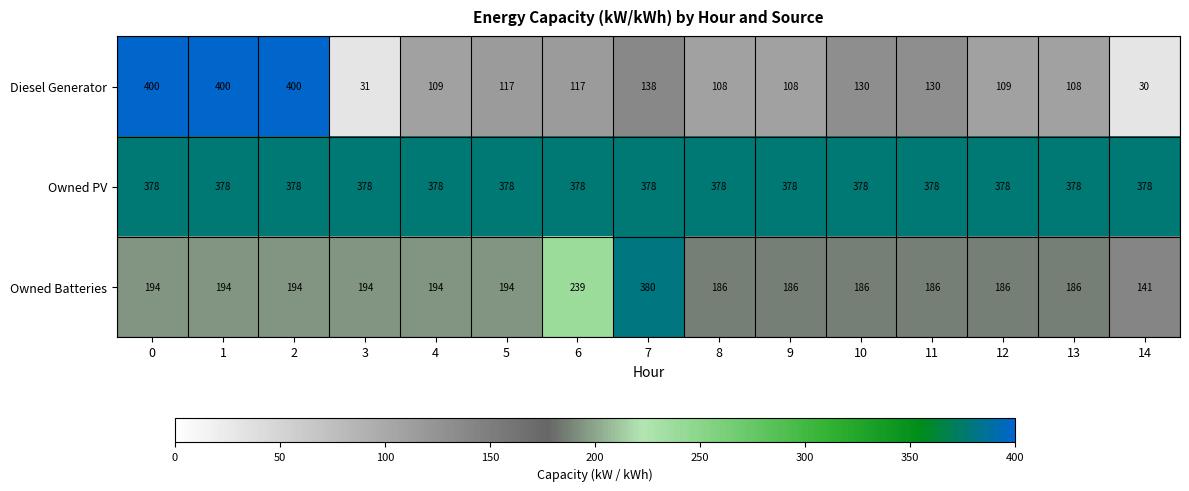

What is the sum of all Owned PV values?

5670